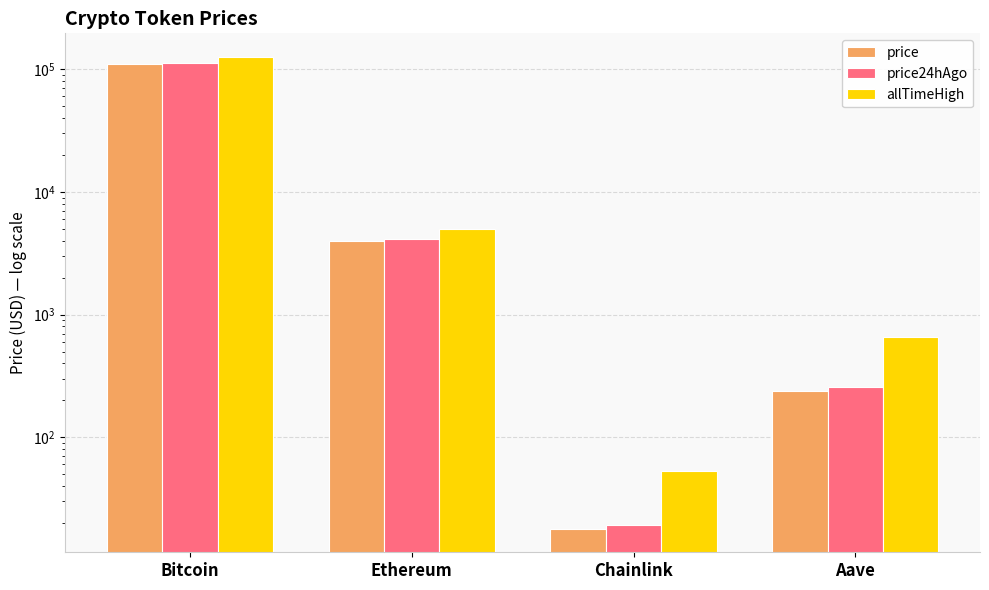

At Chainlink, list the series in order from smallest to largest.

price, price24hAgo, allTimeHigh